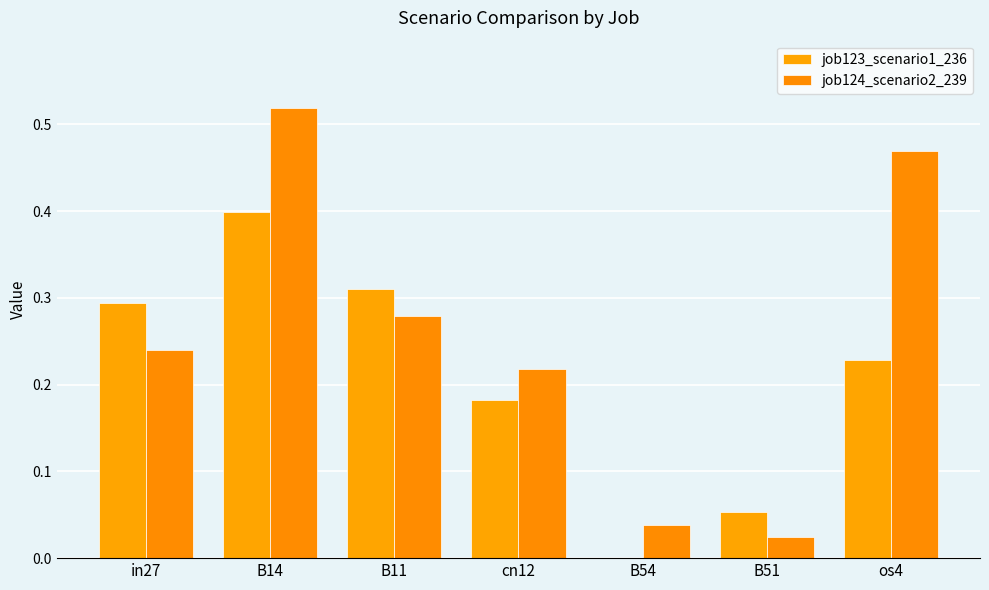

At which category is the sum across all series the highest?

B14